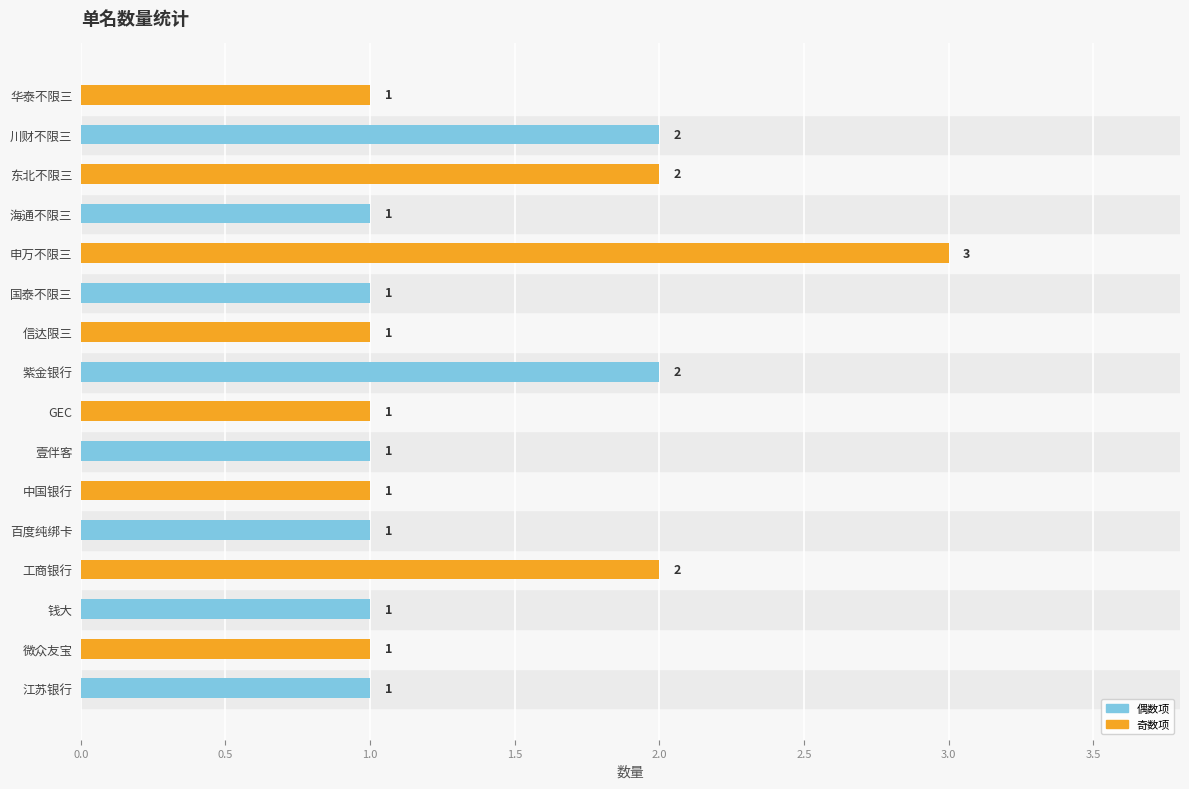

What is the sum of all values?

22